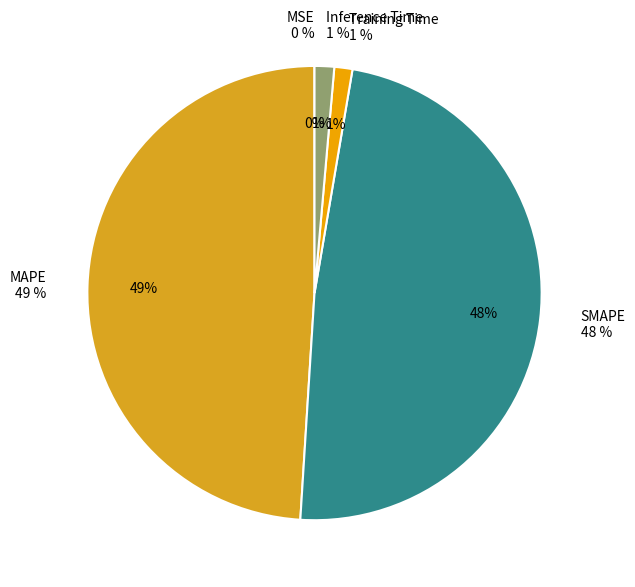

How many segments does this pie chart have?

5